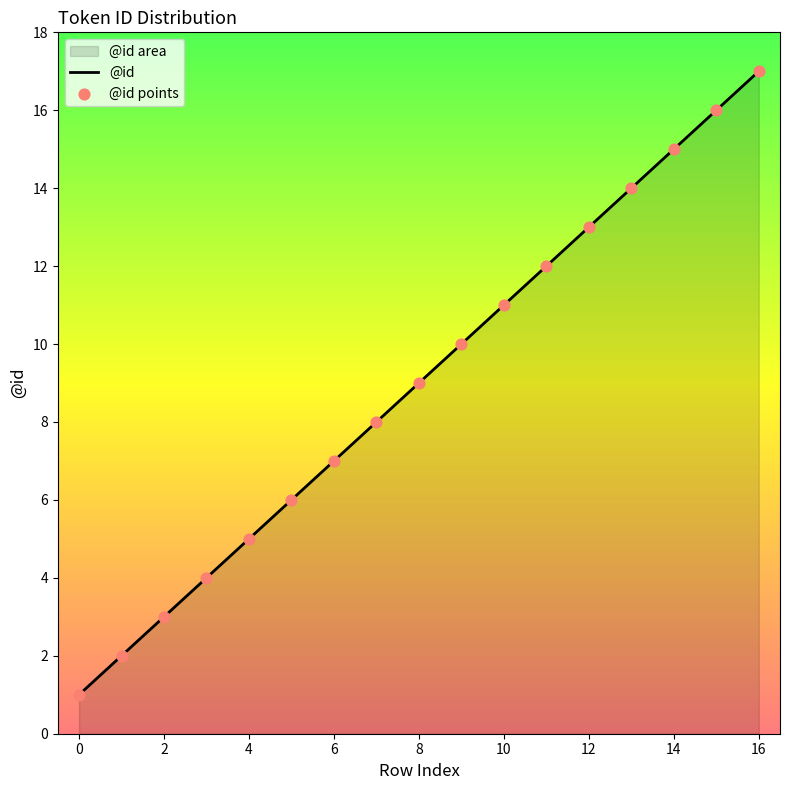

At how many categories does at least one series exceed 11?

6